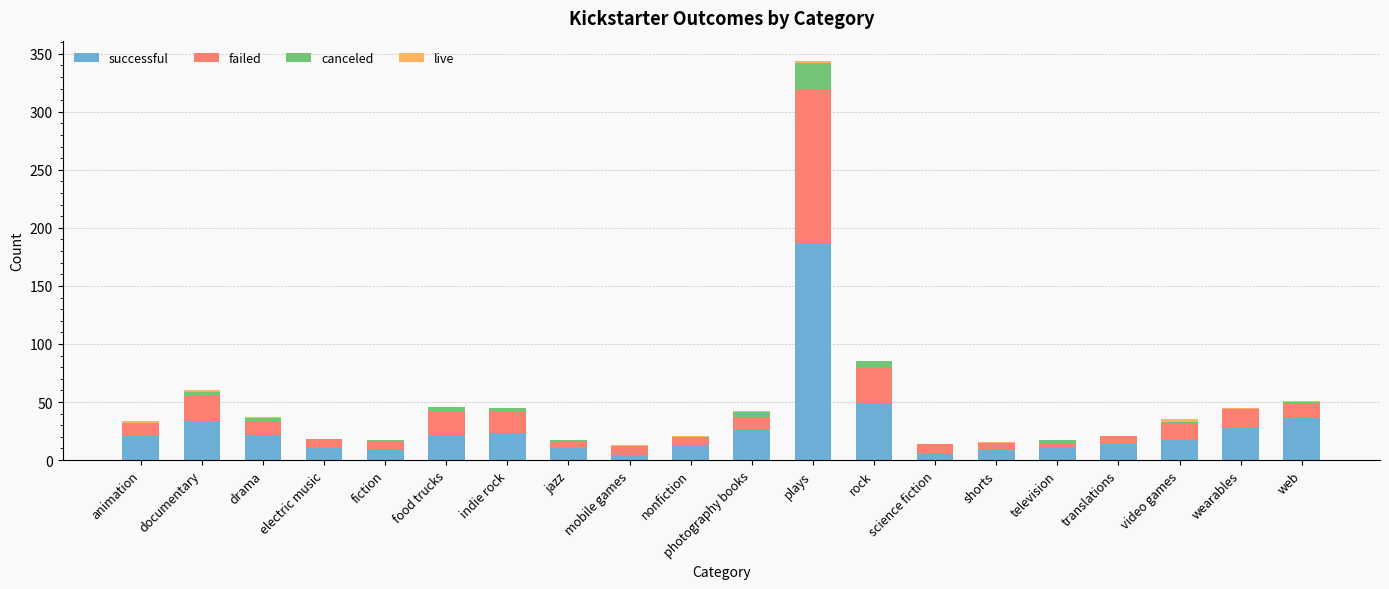

At which category is the sum across all series the highest?

plays